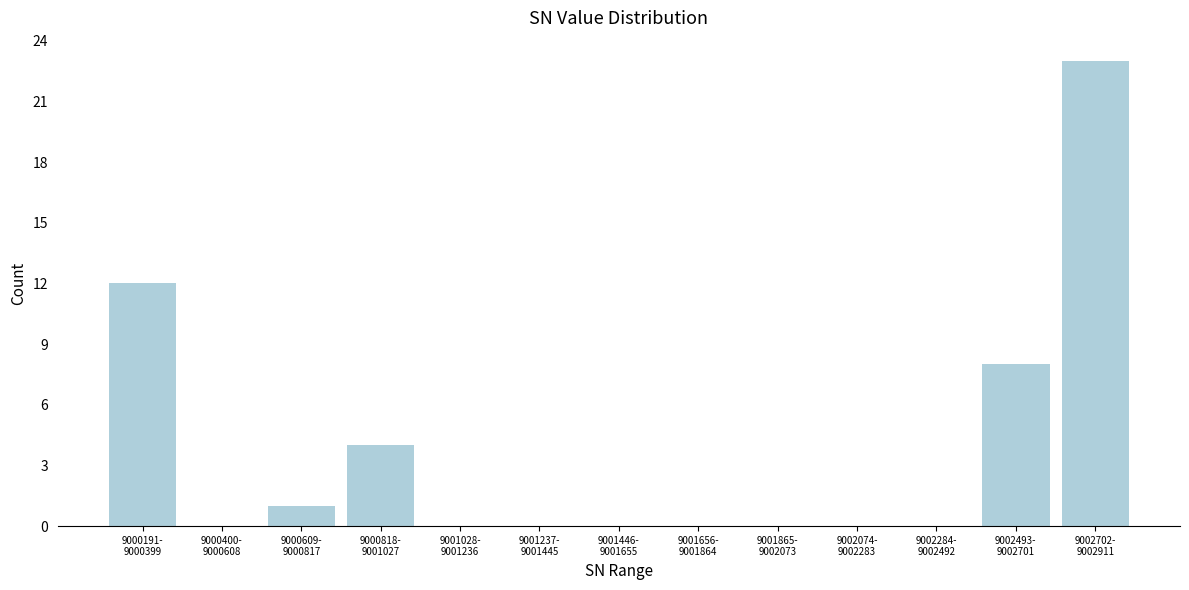

What is the greatest value displayed?

23